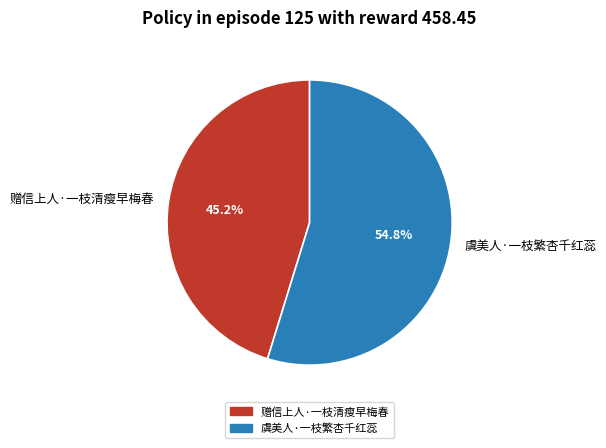

To the nearest percent, what is the difference between the 赠信上人·一枝清瘦早梅春 and 虞美人·一枝繁杏千红蕊 slice percentages?

10%